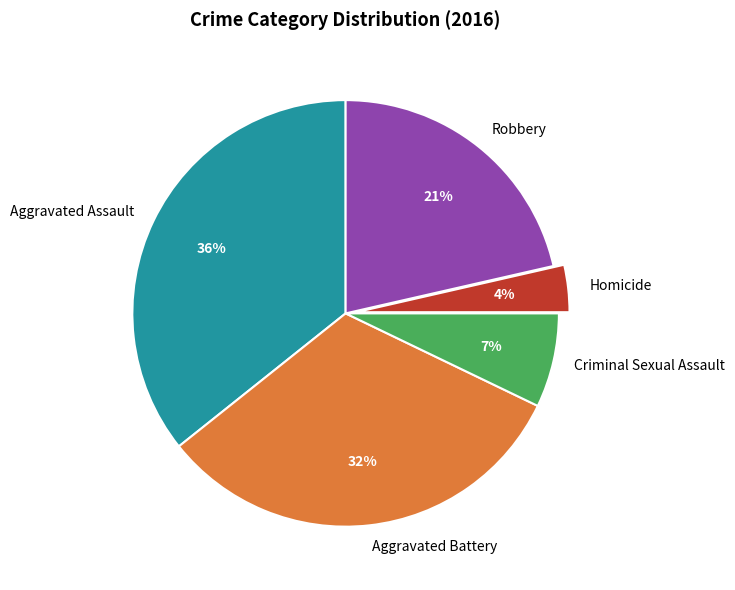

Approximately how many times larger is the value at Criminal Sexual Assault compared to Aggravated Battery?

0.2